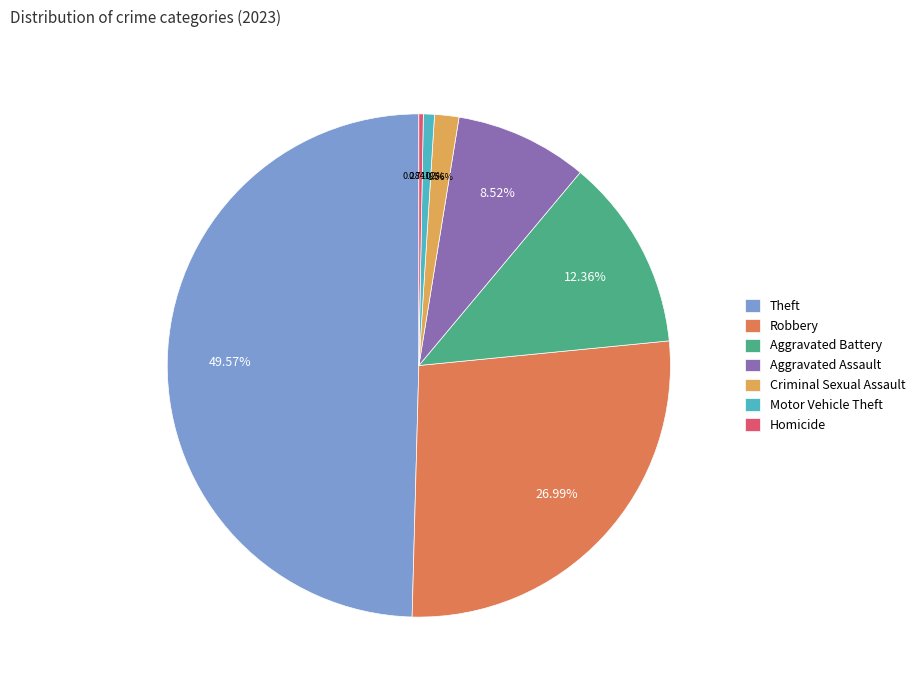

Which slice is the largest?

Theft